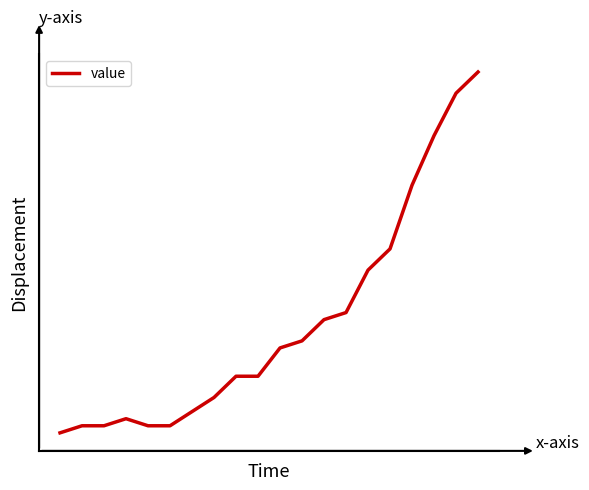

What is the minimum value shown in the chart?

9